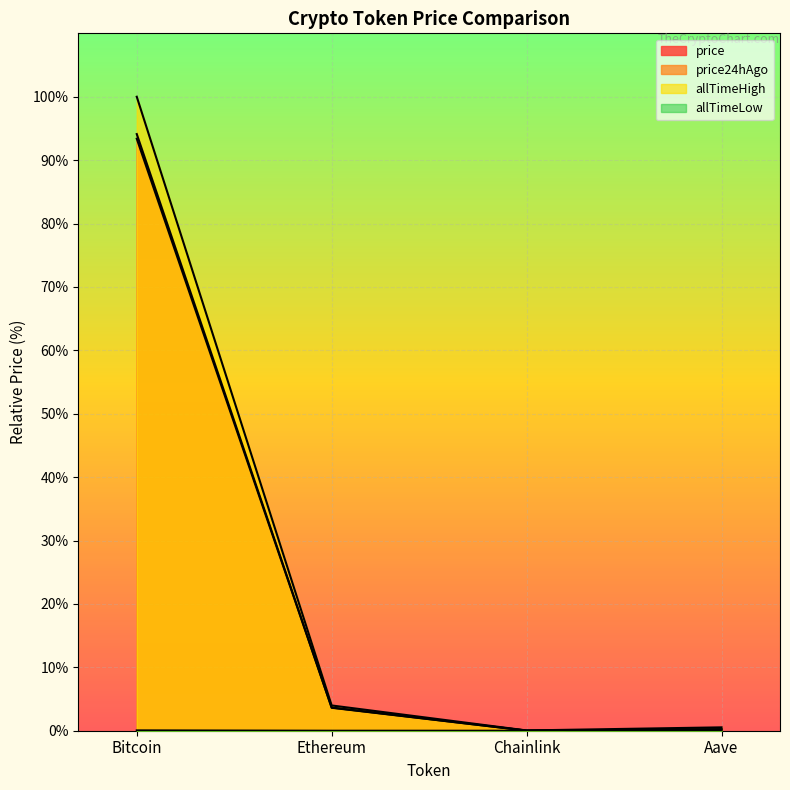

At how many categories does at least one series exceed 81?

1